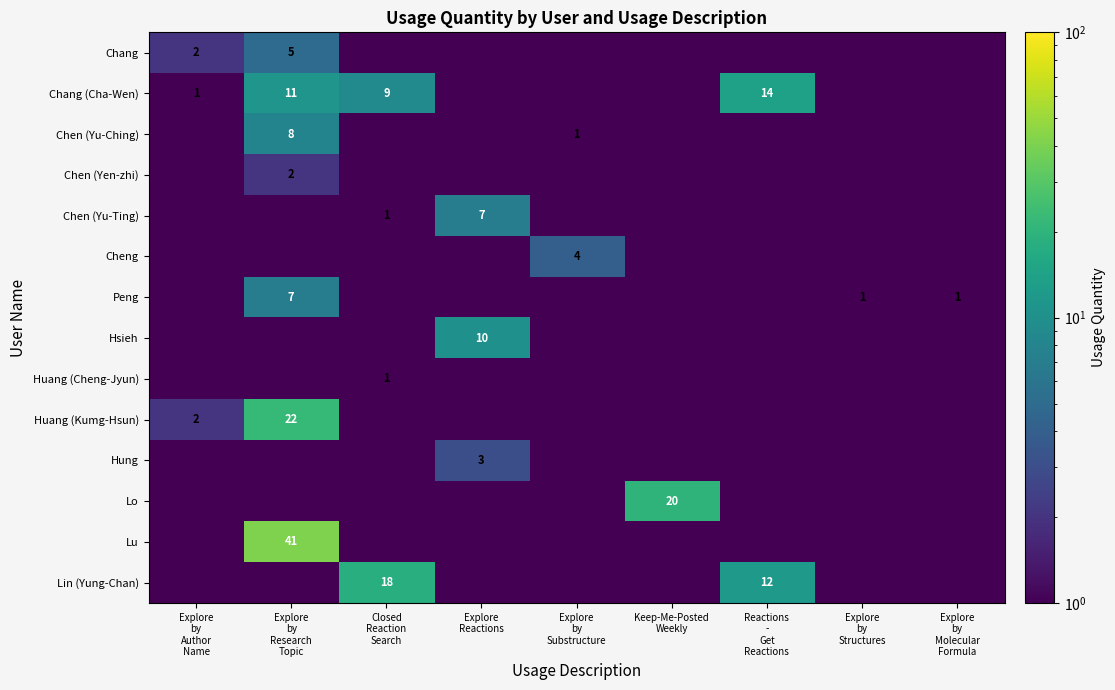

Where is Cheng nearest to the value 2?

Explore by Author Name